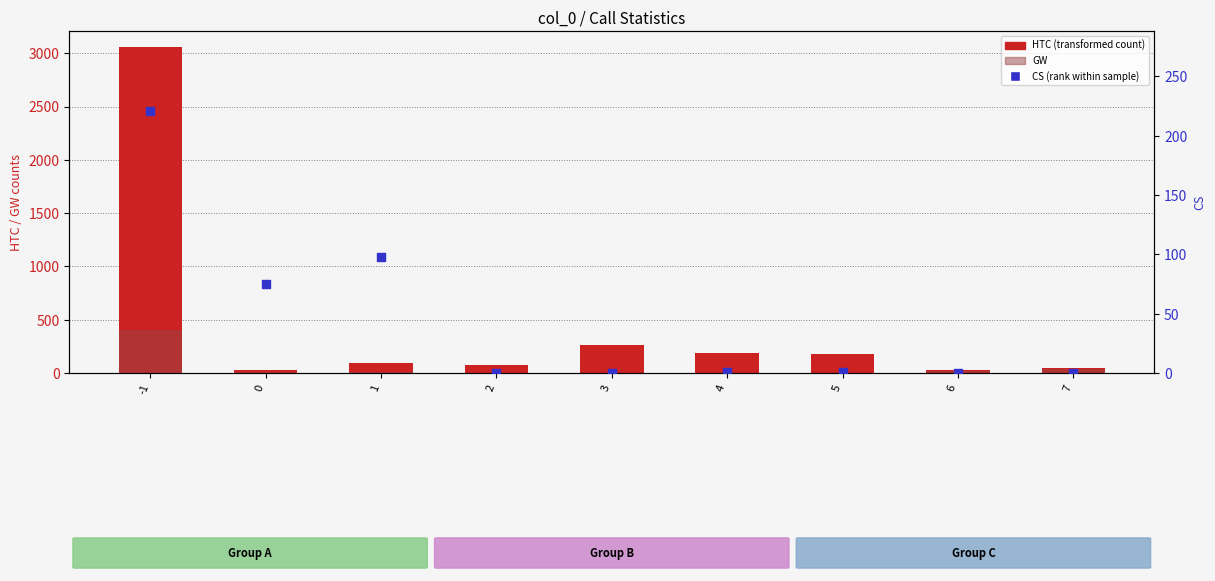

At which category is the sum across all series the highest?

-1